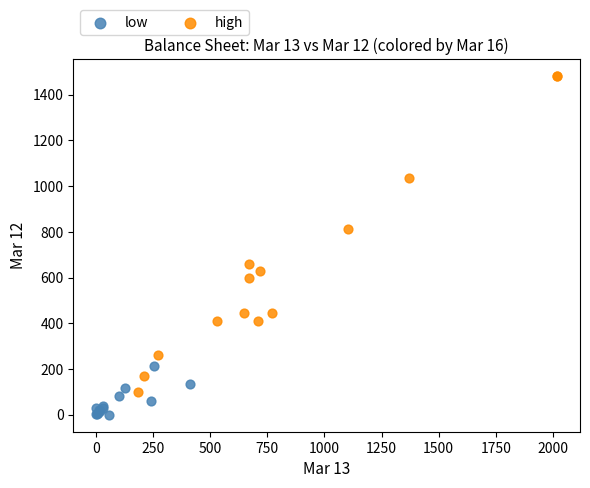

Which series reaches the maximum Y coordinate?

high